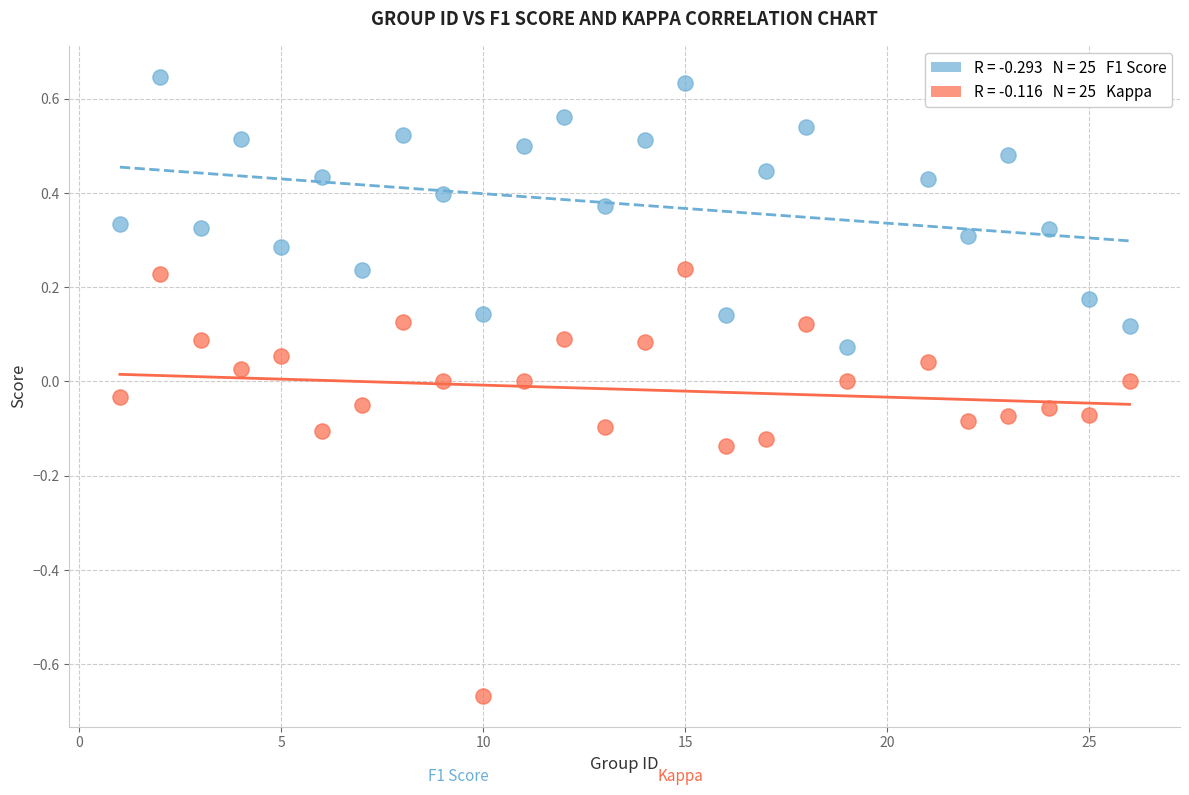

Across all data points, what is the range of Y values (max minus min)?

1.3